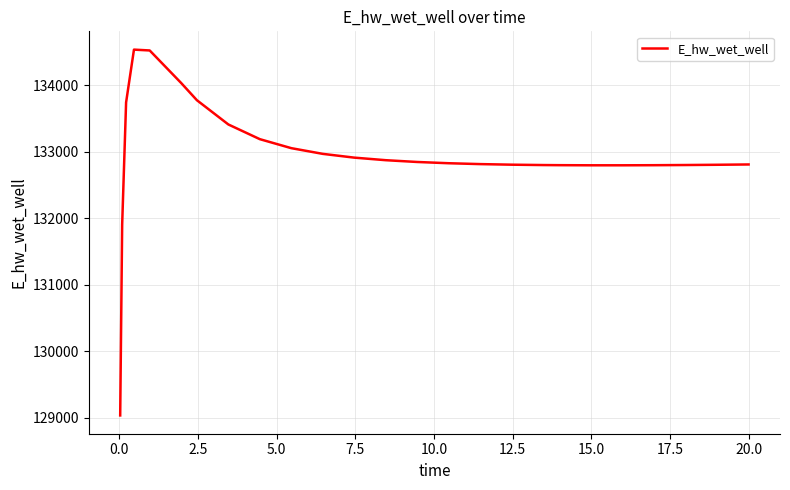

Count the number of values greater than 132829.

13